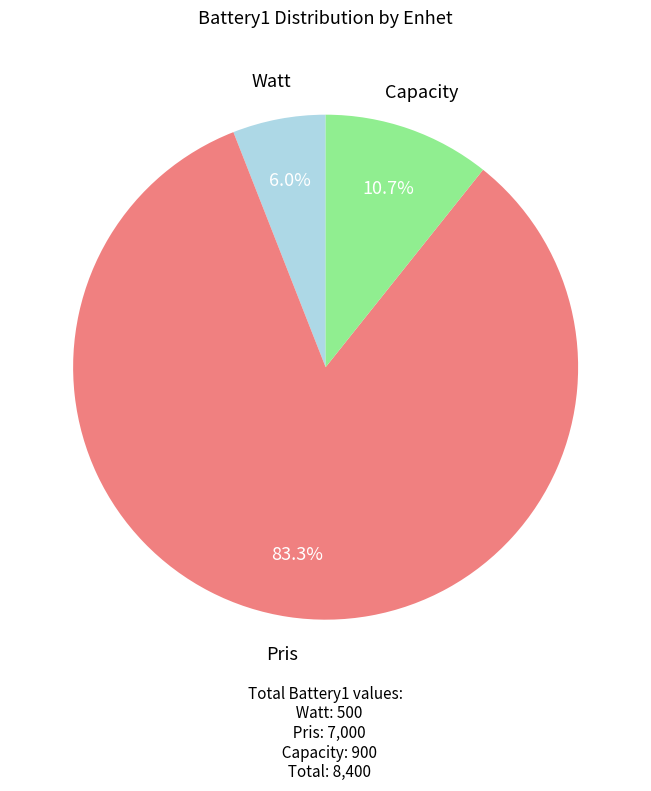

How many segments does this pie chart have?

3